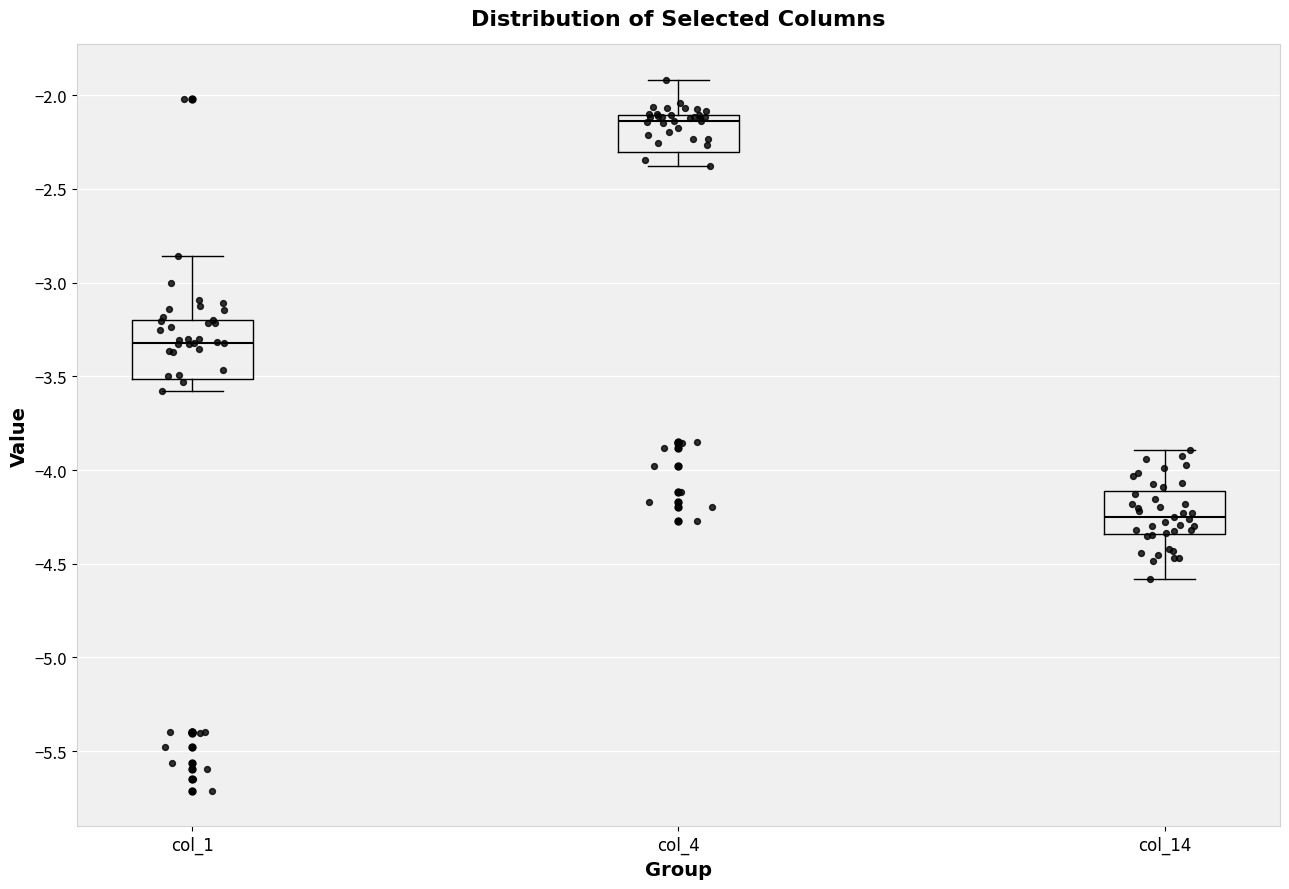

Which box has the lowest median line?

col_14